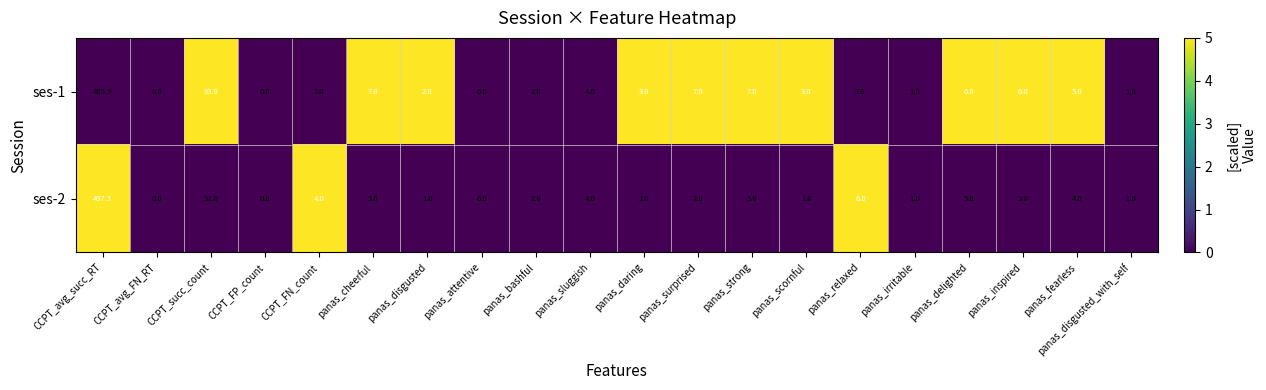

Which series has the largest range (max minus min)?

ses-2